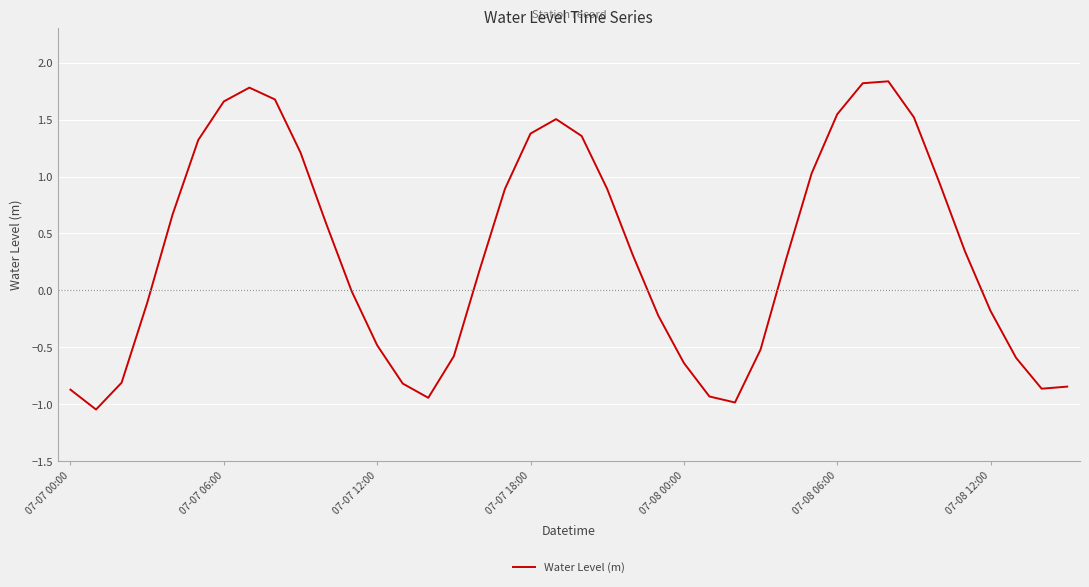

What is the greatest value displayed?

1.8